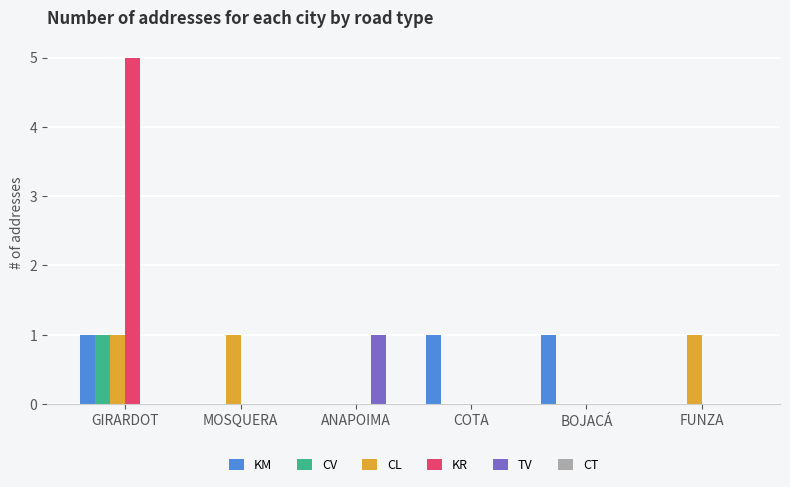

Which series has the largest range (max minus min)?

KR